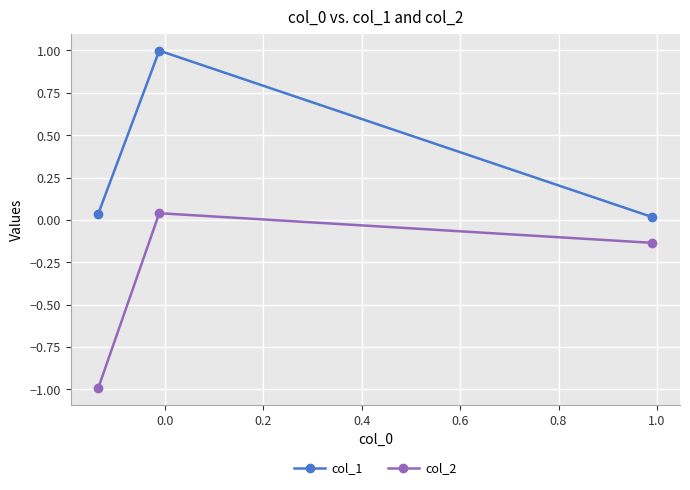

How many data points in col_2 are above 0?

1